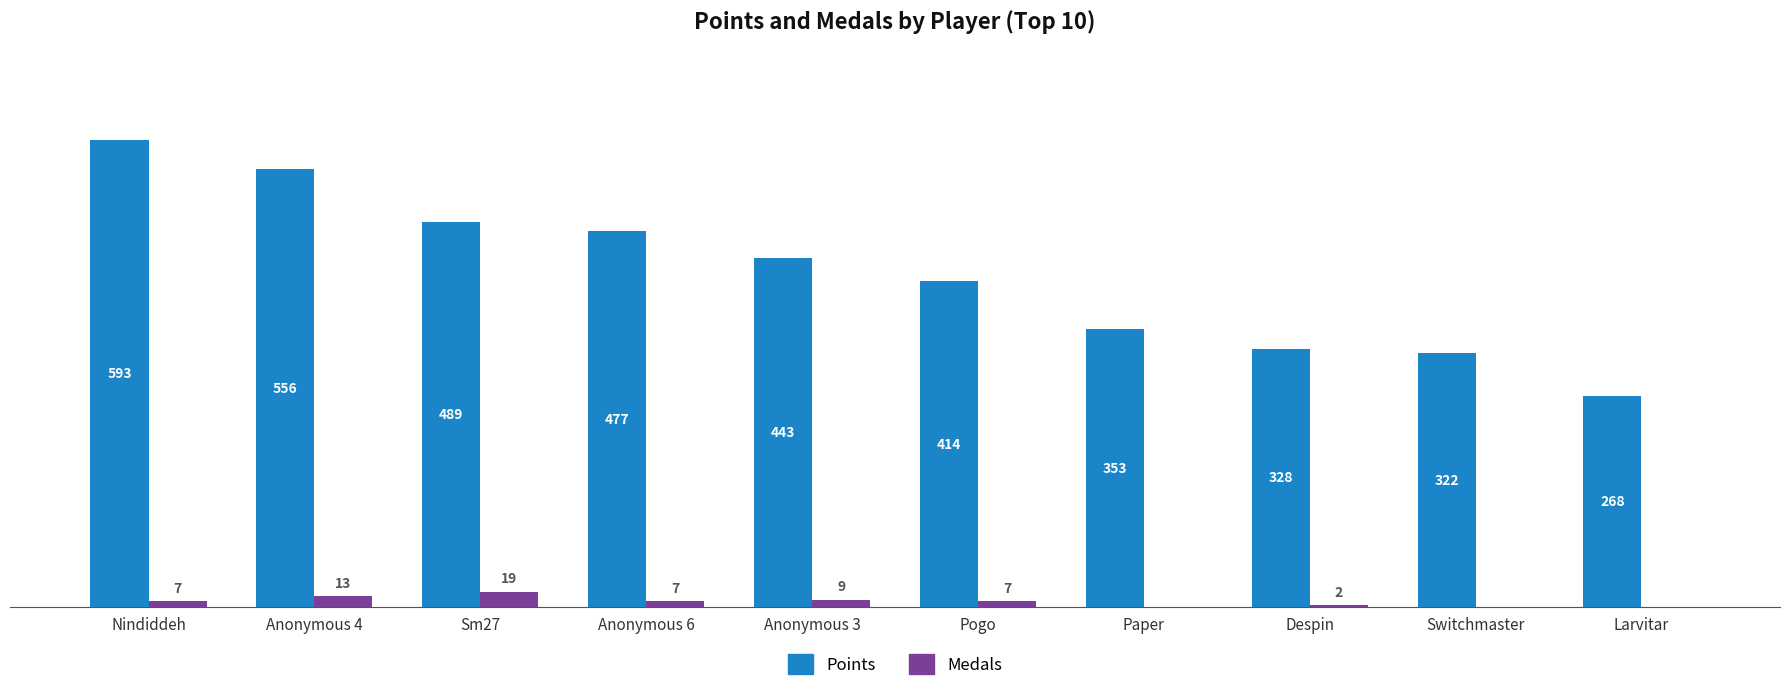

Where is Points nearest to the value 430?

Anonymous 3